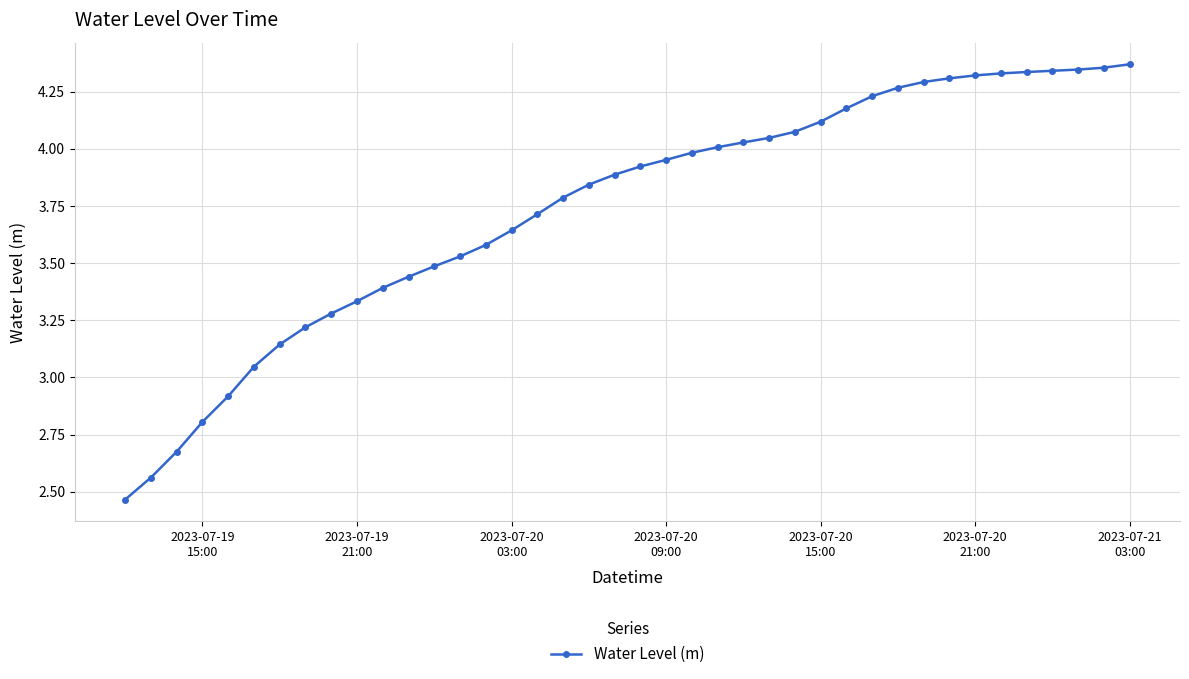

What is the difference between the second highest and minimum values?

1.9